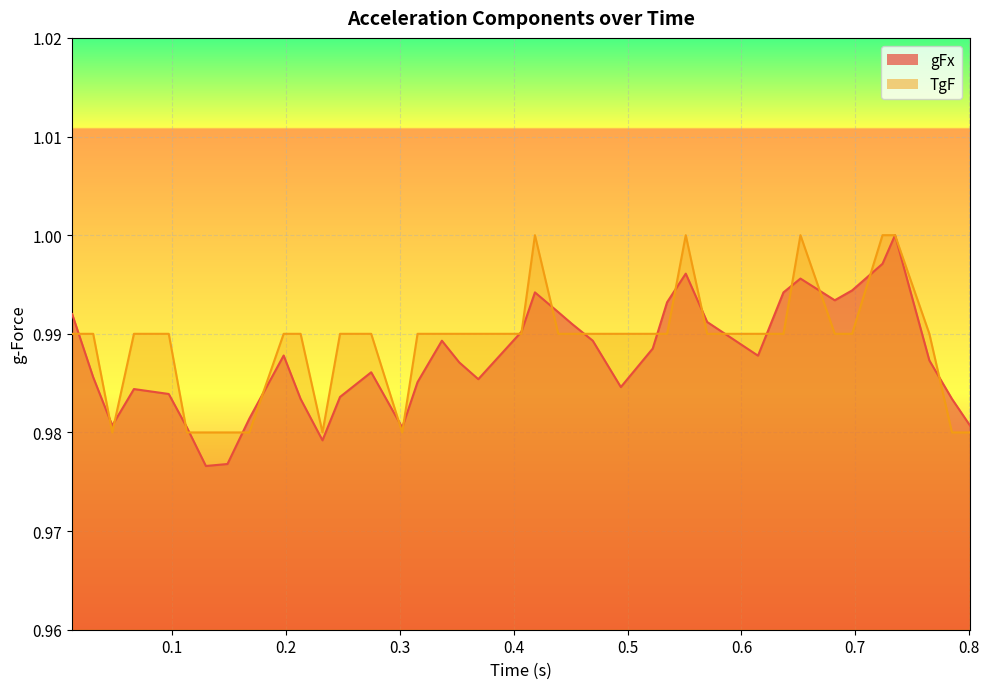

What is the sum of all TgF values?

39.6